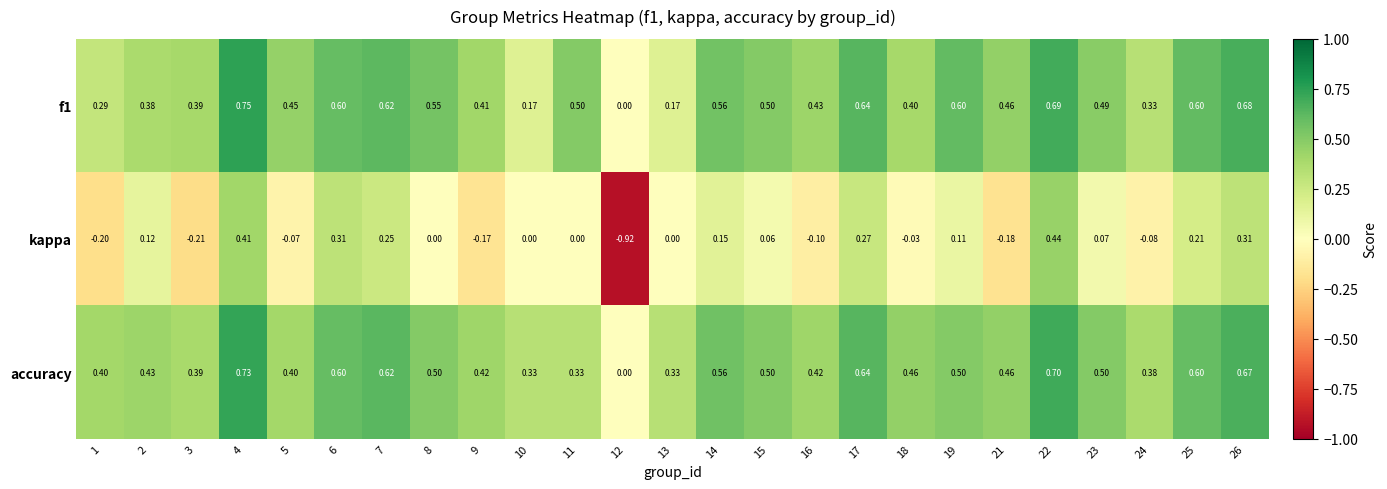

Which series has the largest total across all categories?

accuracy